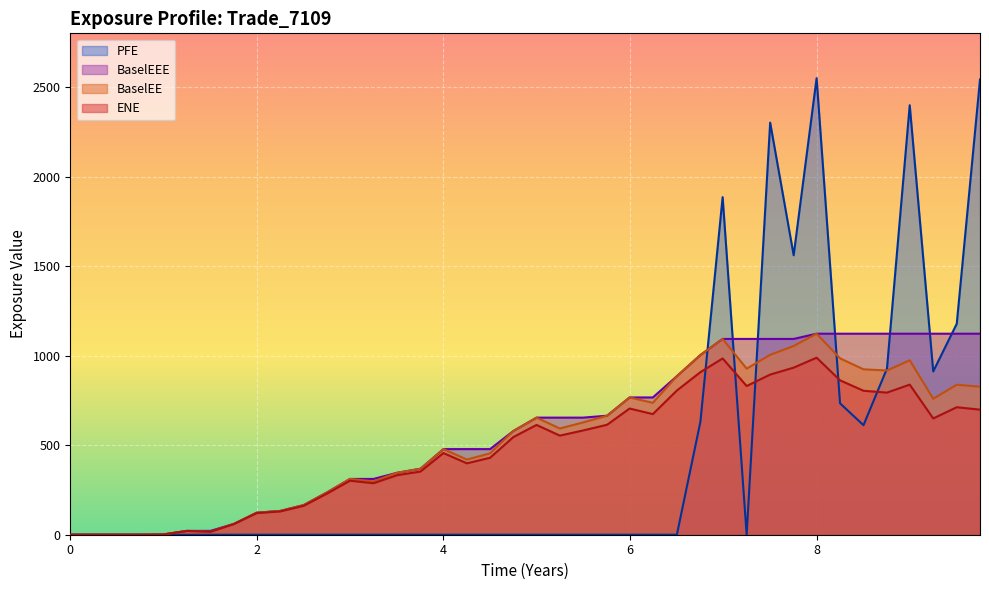

True or false: ENE and PFE intersect in this chart.

True